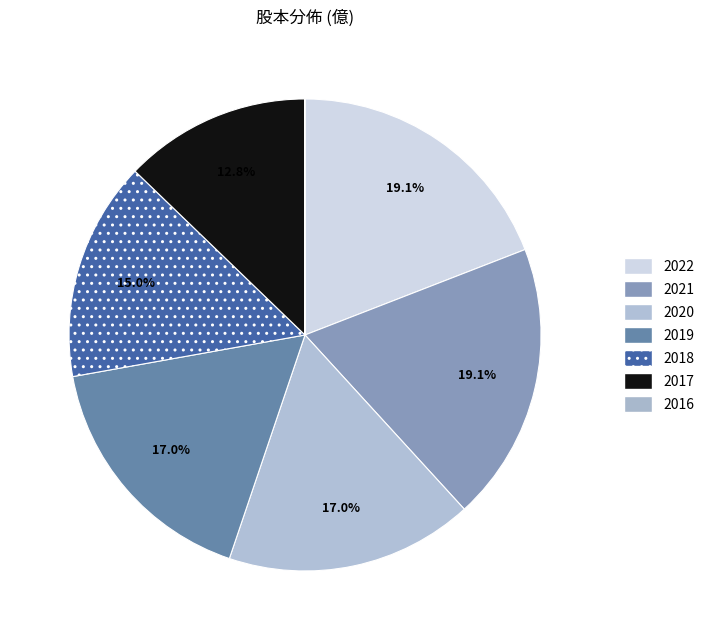

The 2019 slice represents 17% of the pie. True or false?

True